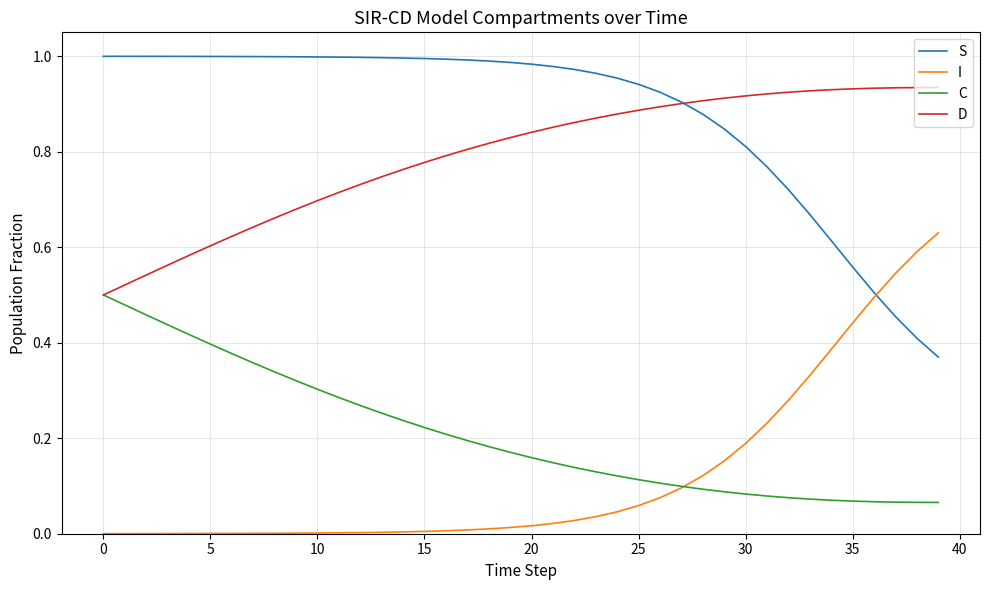

List the series in order of their peak value, lowest first.

C, I, D, S